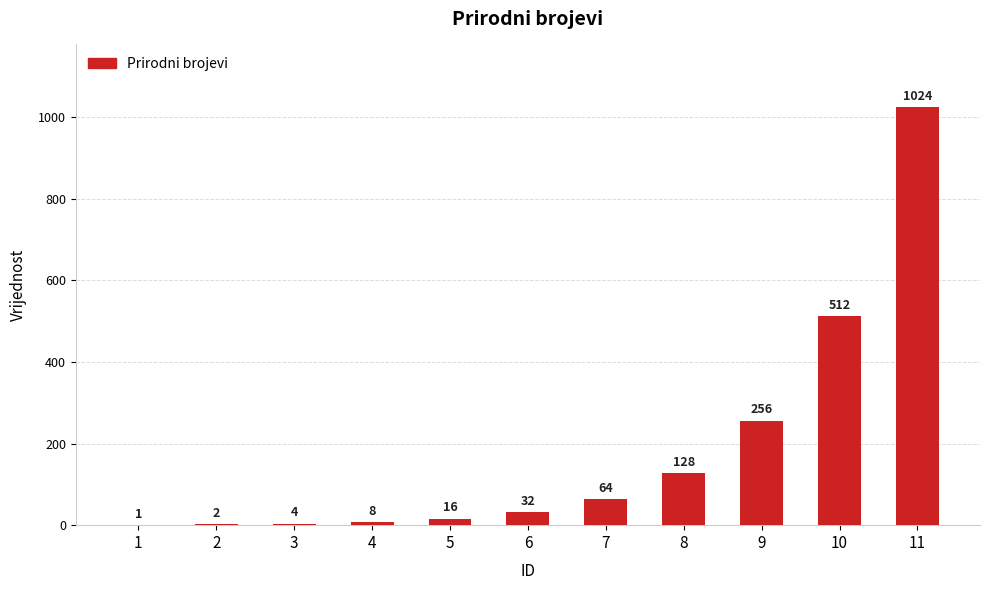

What is the maximum value shown in the chart?

1024